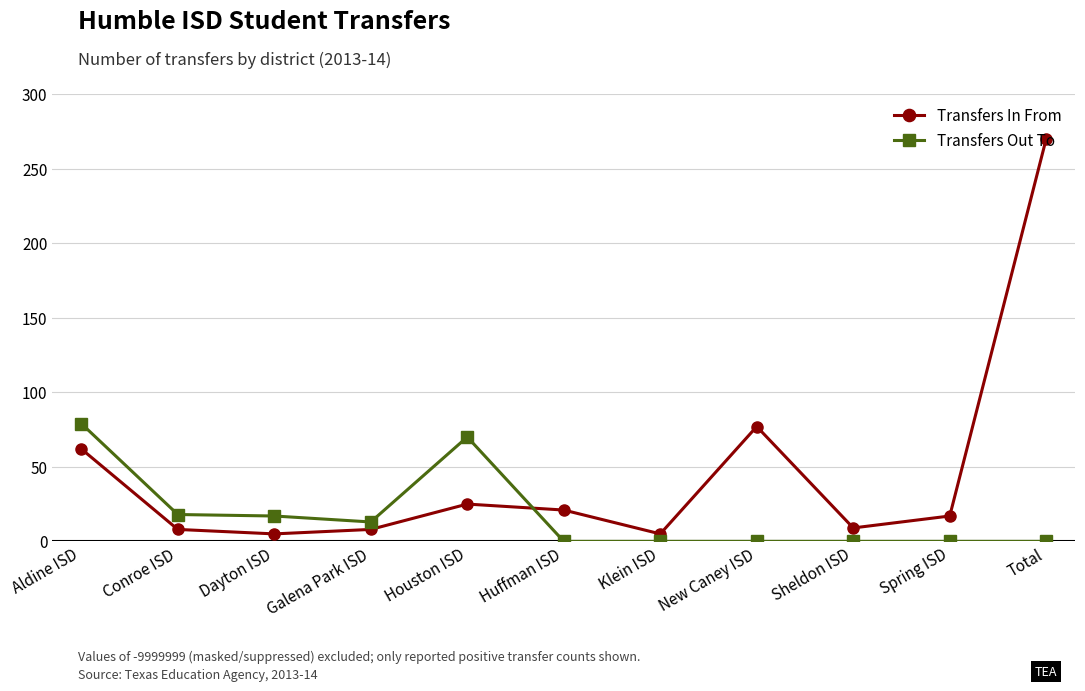

How many lines are shown in the chart?

2